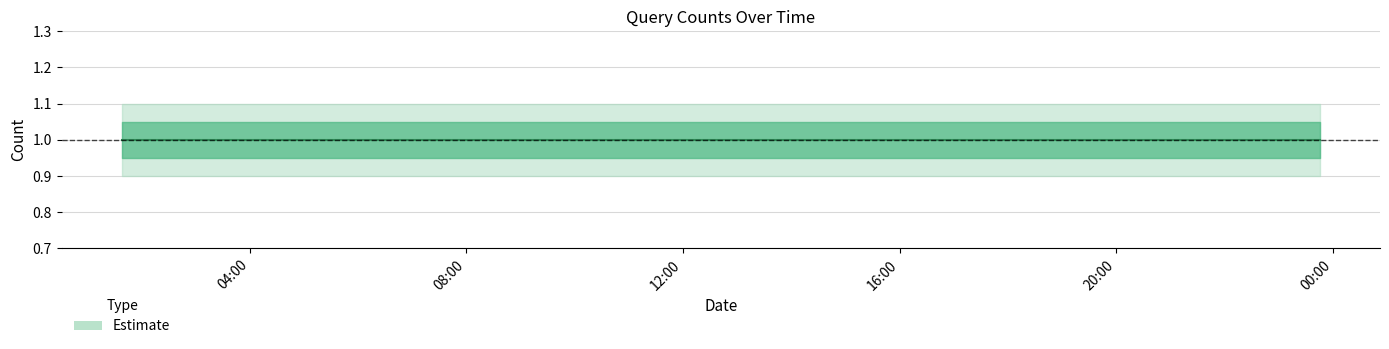

True or false: Estimate_lower and Estimate intersect in this chart.

False